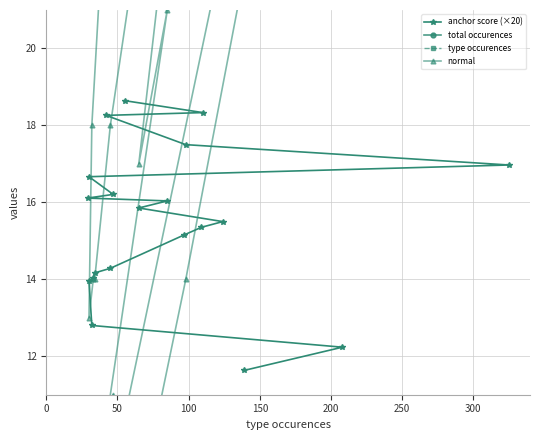

What is the difference between the maximum and minimum values in the type occurences series?

296.0